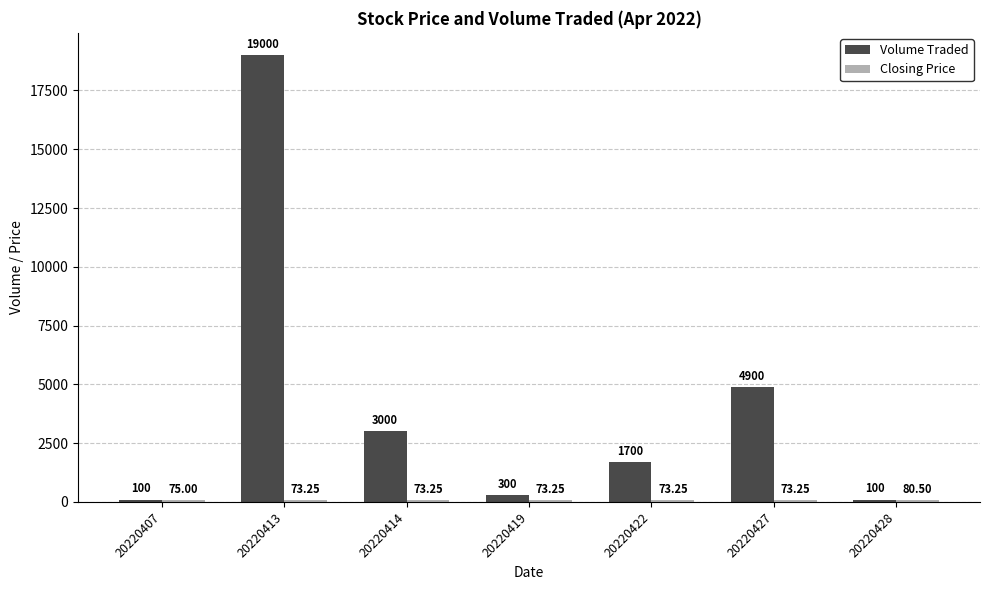

Which category has the highest value across all series?

20220413